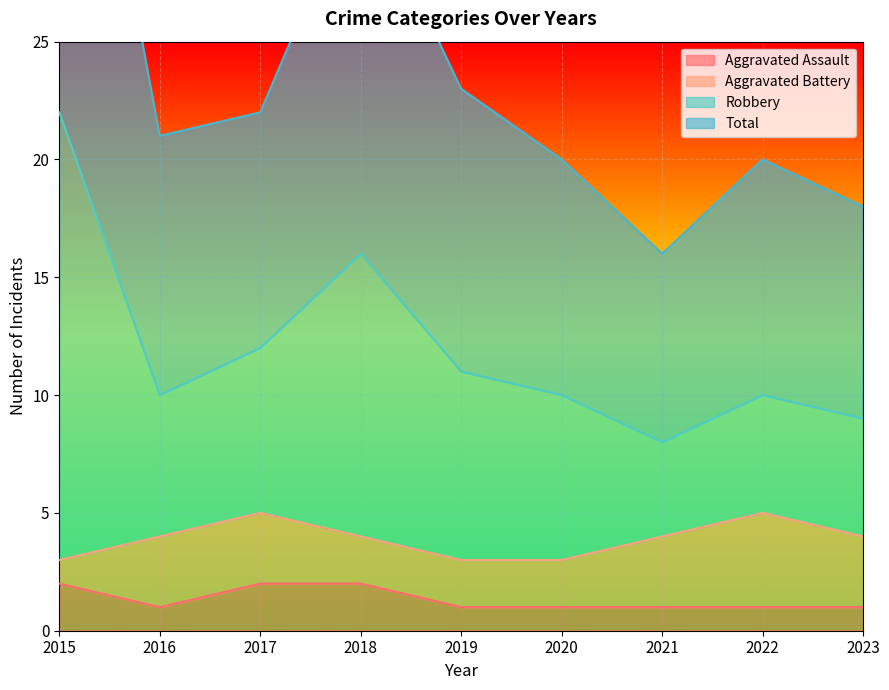

What is the average value of the Aggravated Assault series?

1